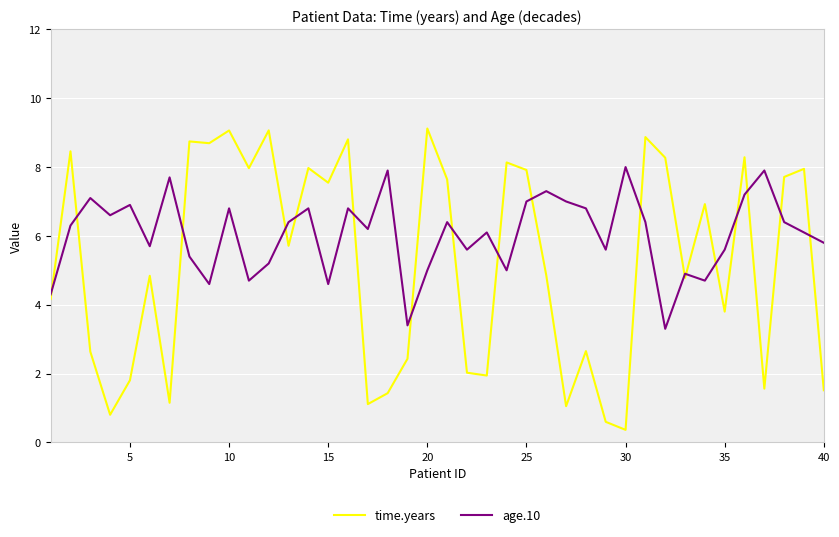

Which series has the largest total across all categories?

age.10